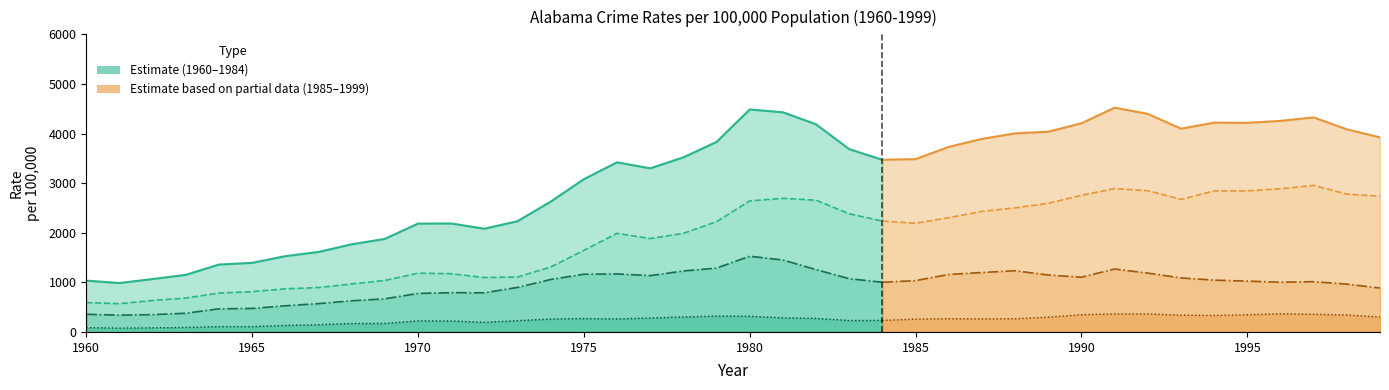

What is the difference between the VehicleTheft.1 values at 1976 and 1996?

103.7